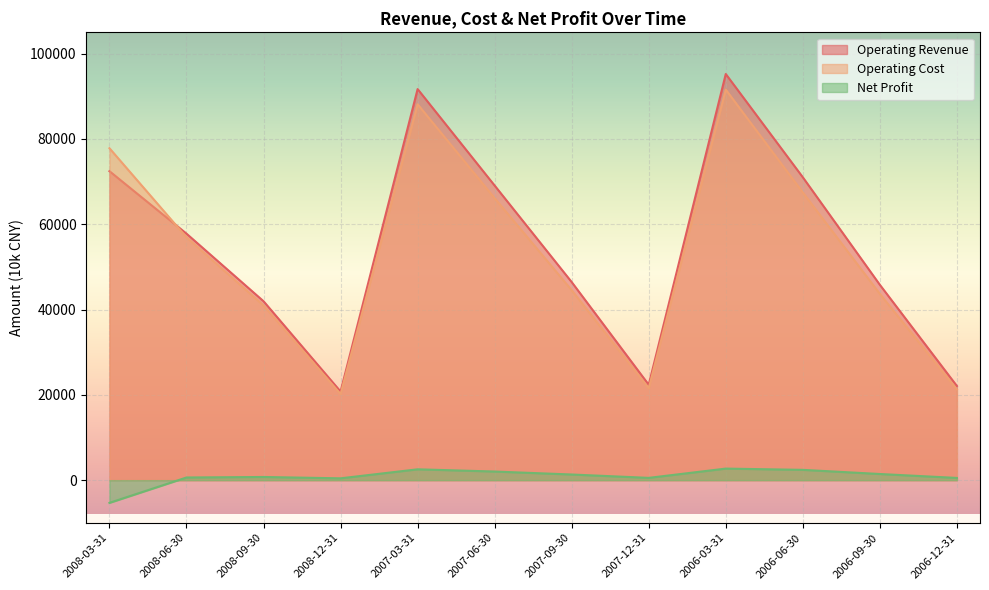

Which series changed the most between 2008-12-31 and 2007-12-31?

Operating Revenue